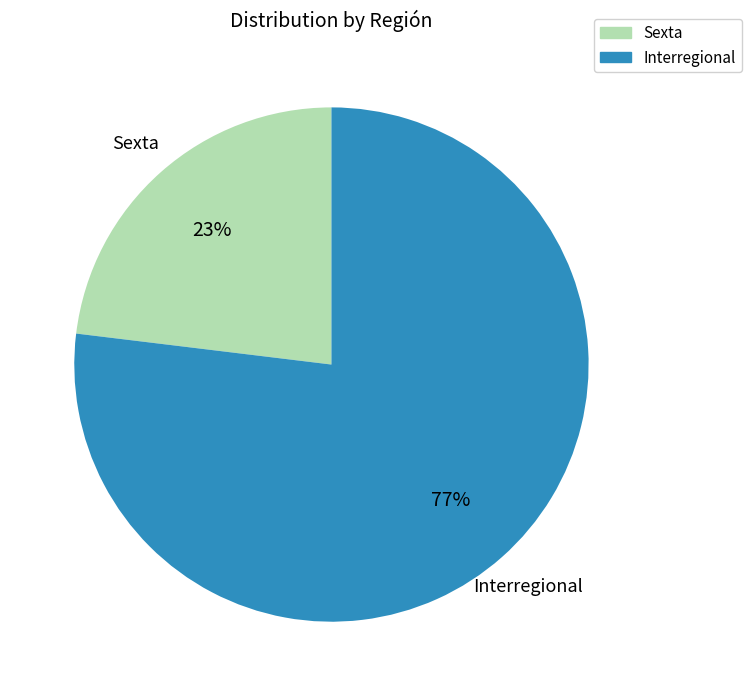

To the nearest percent, what portion does Interregional represent?

77%